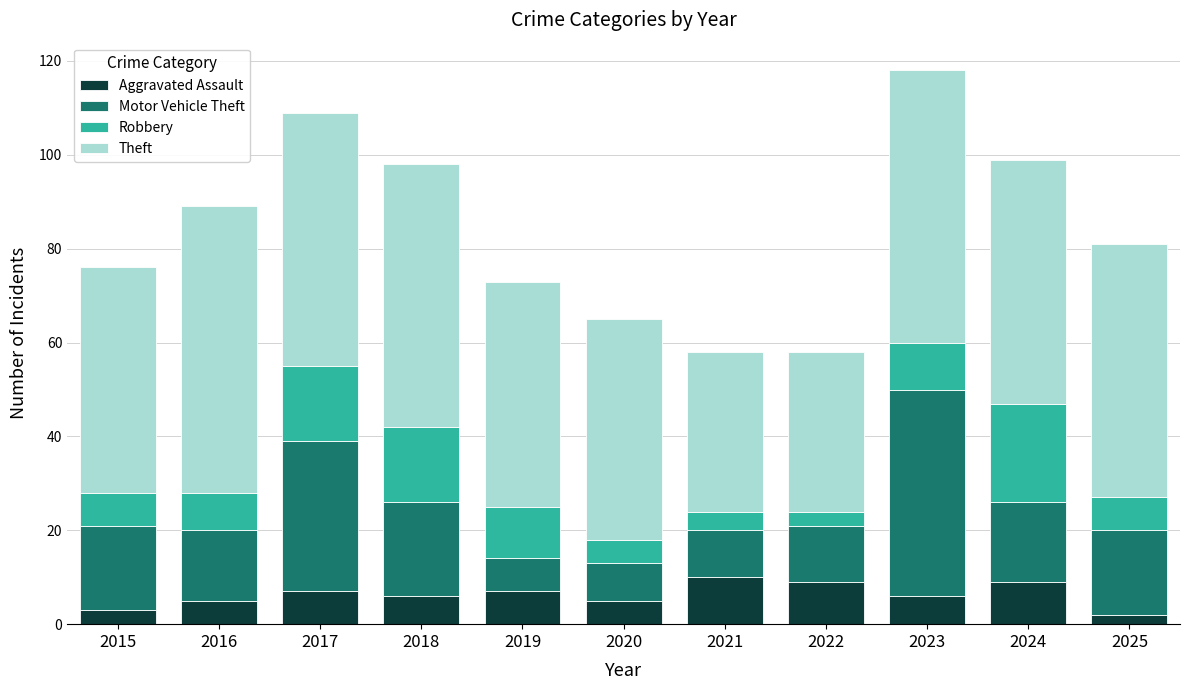

What is the total value across all series at 2019?

73